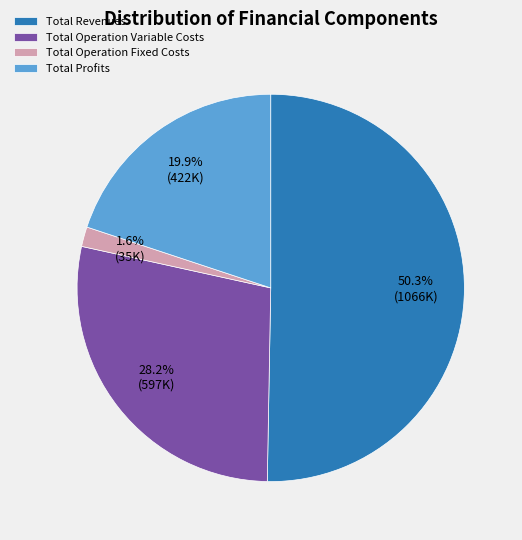

Is the sum of Total Operation Fixed Costs and Total Profits greater than half?

No